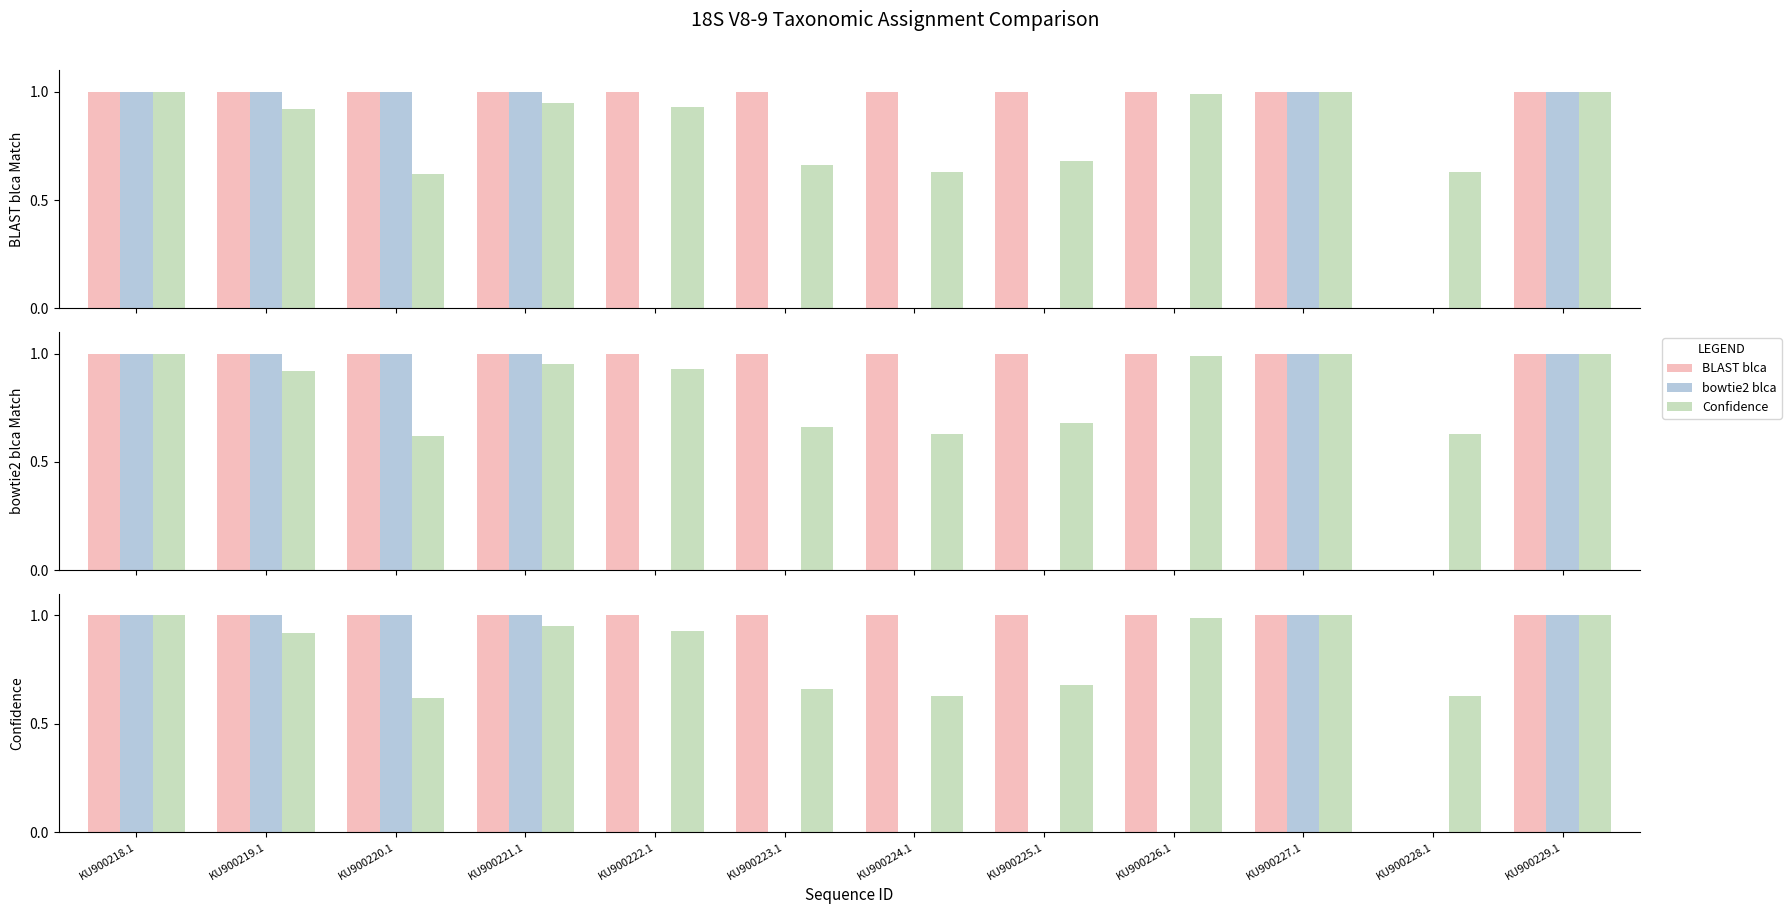

How many bars are there in each group?

3